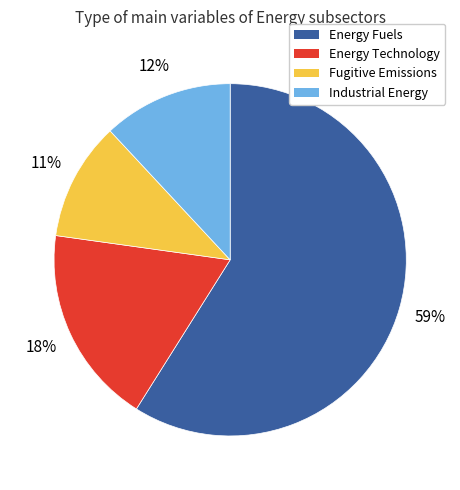

Which slice is the smallest?

Fugitive Emissions